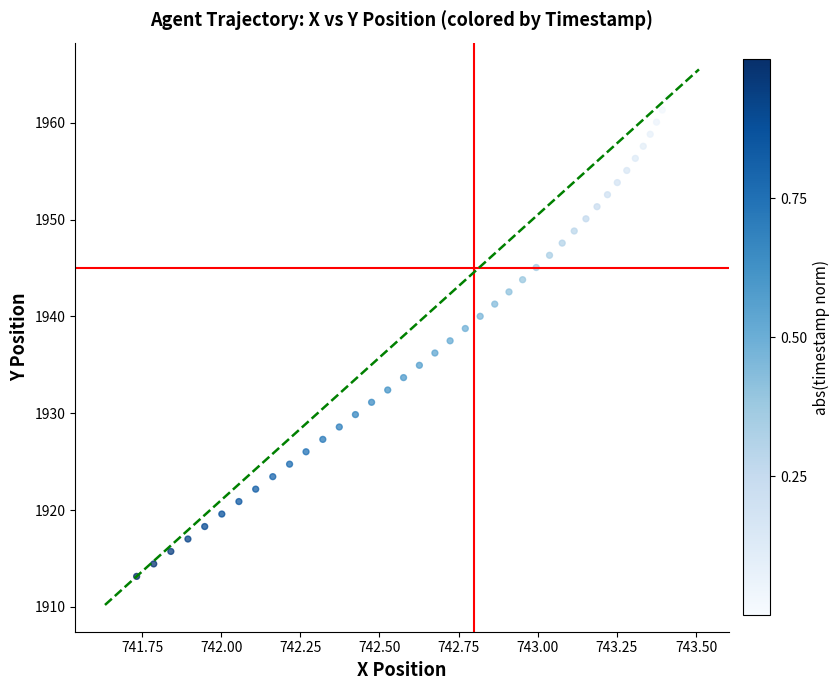

What is the range of X values (max minus min)?

1.7